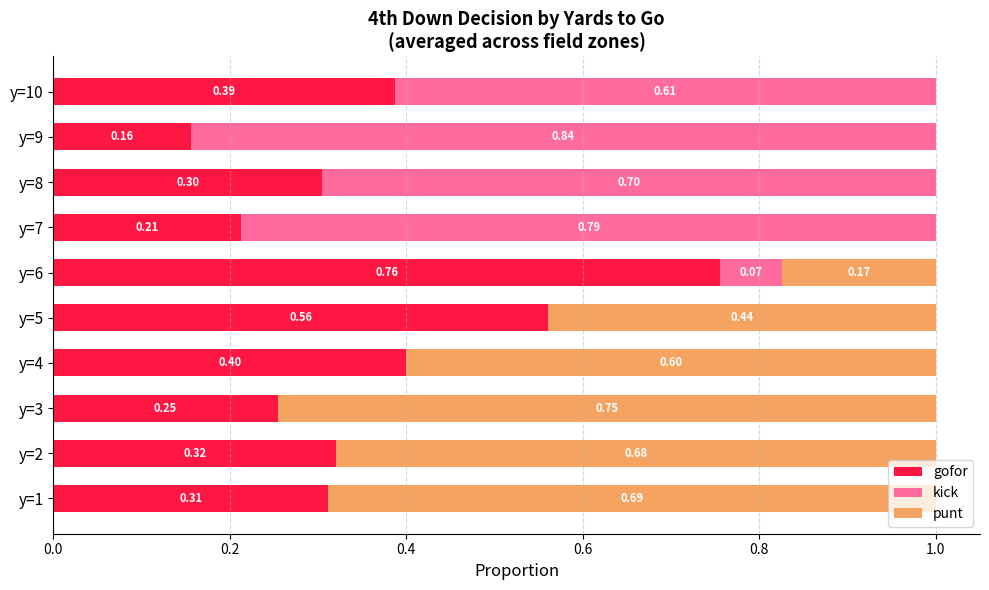

What is the sum of the gofor values at y=9 and y=4?

0.6